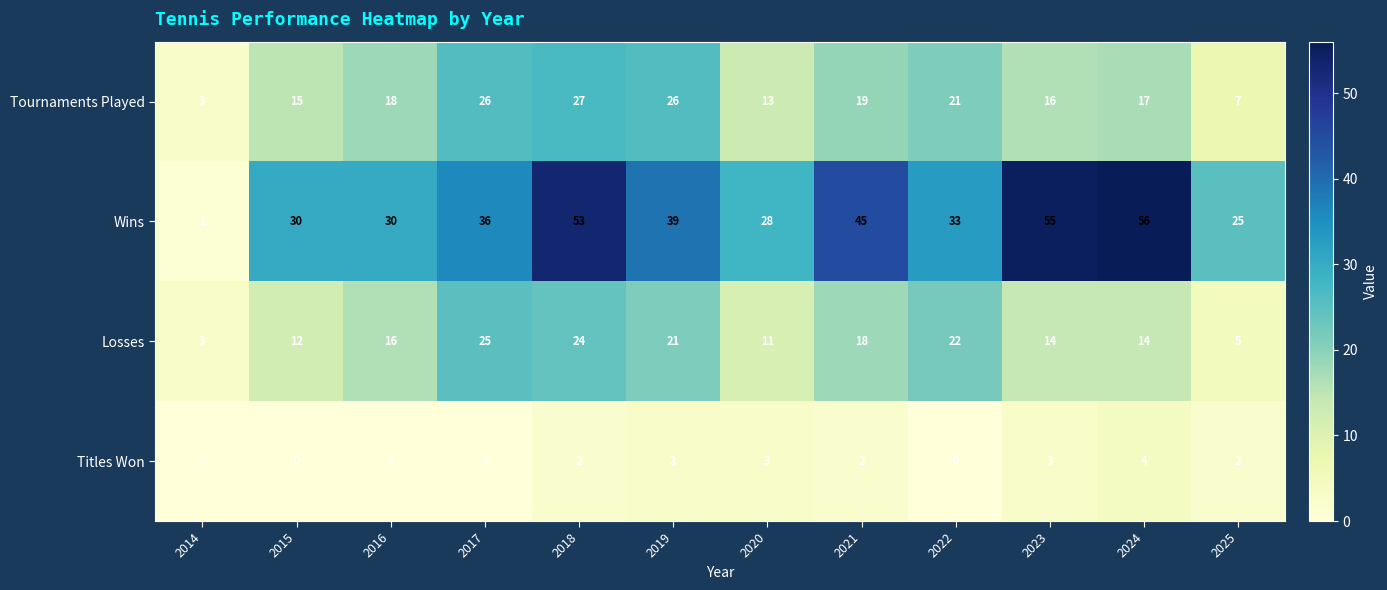

Where is Tournaments Played nearest to the value 15?

2015